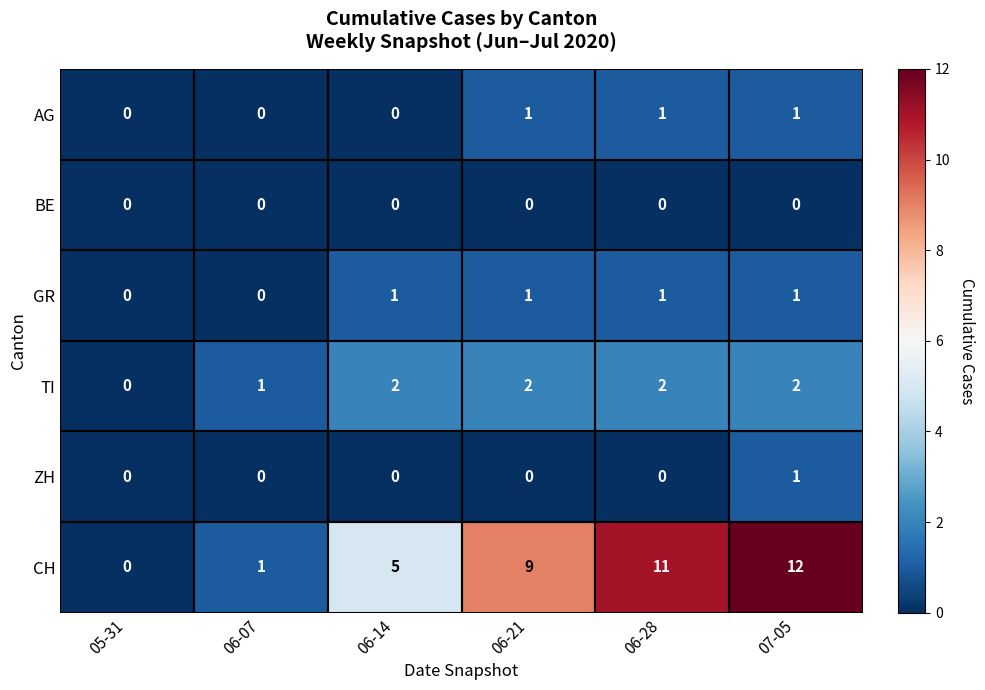

The CH series shows 11 at 06-28. True or false?

True